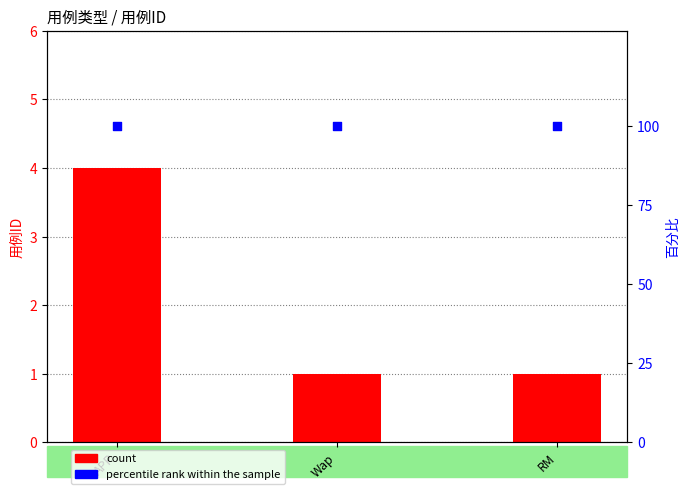

What is the total value across all series at RM?

101